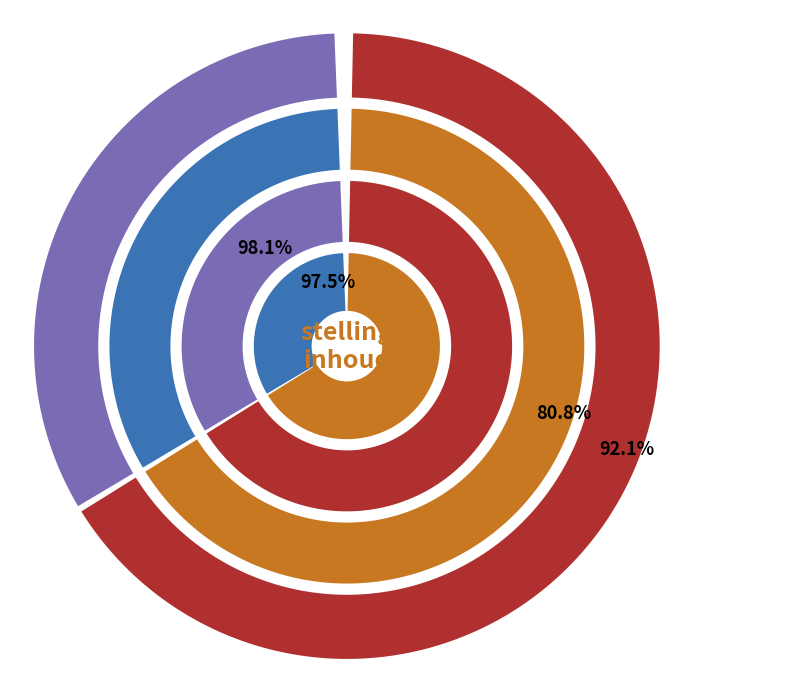

Combined, what portion of the pie is stelling and inhoud?

100.0%